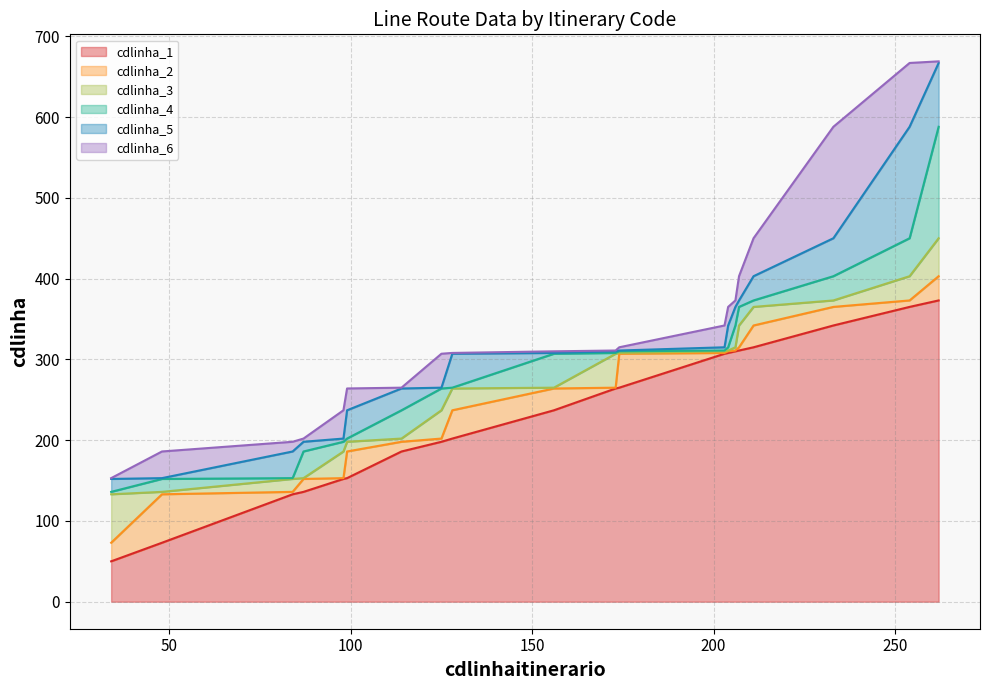

At how many categories does at least one series exceed 440?

4